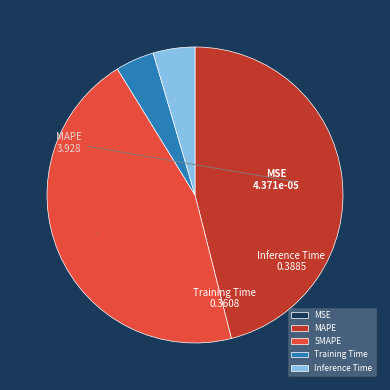

Which has a higher value, SMAPE or Training Time?

SMAPE